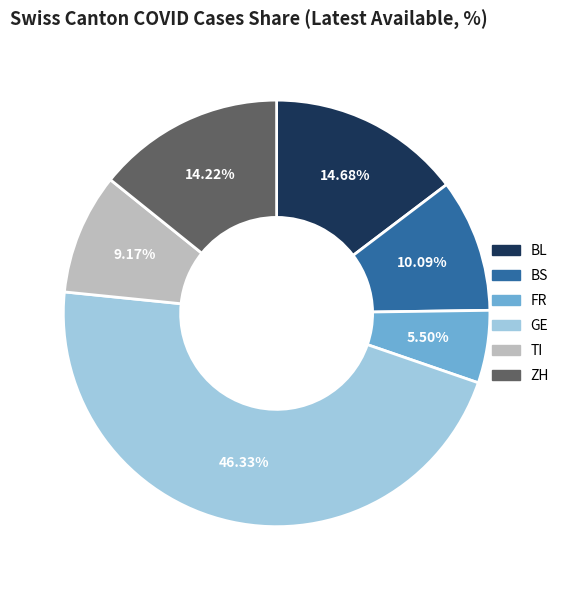

Between BL and BS, which is larger?

BL